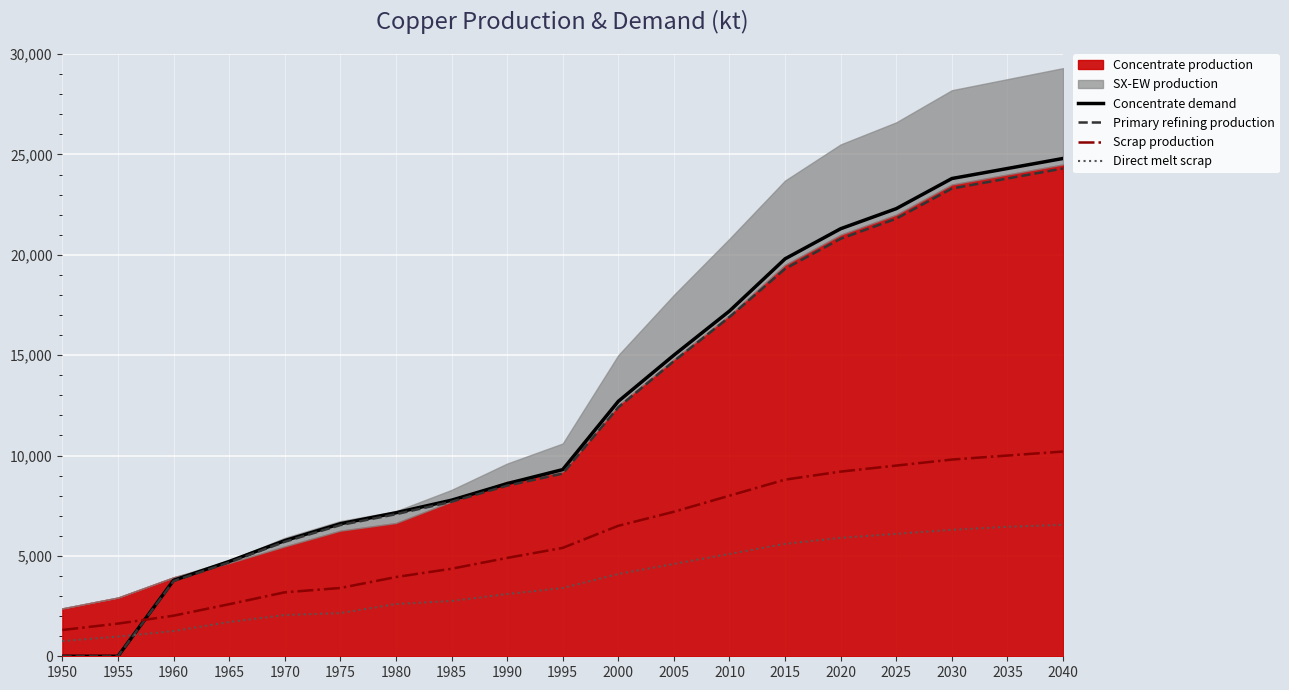

What is the value of the Direct melt scrap point at the 11th from the left?

4100.0